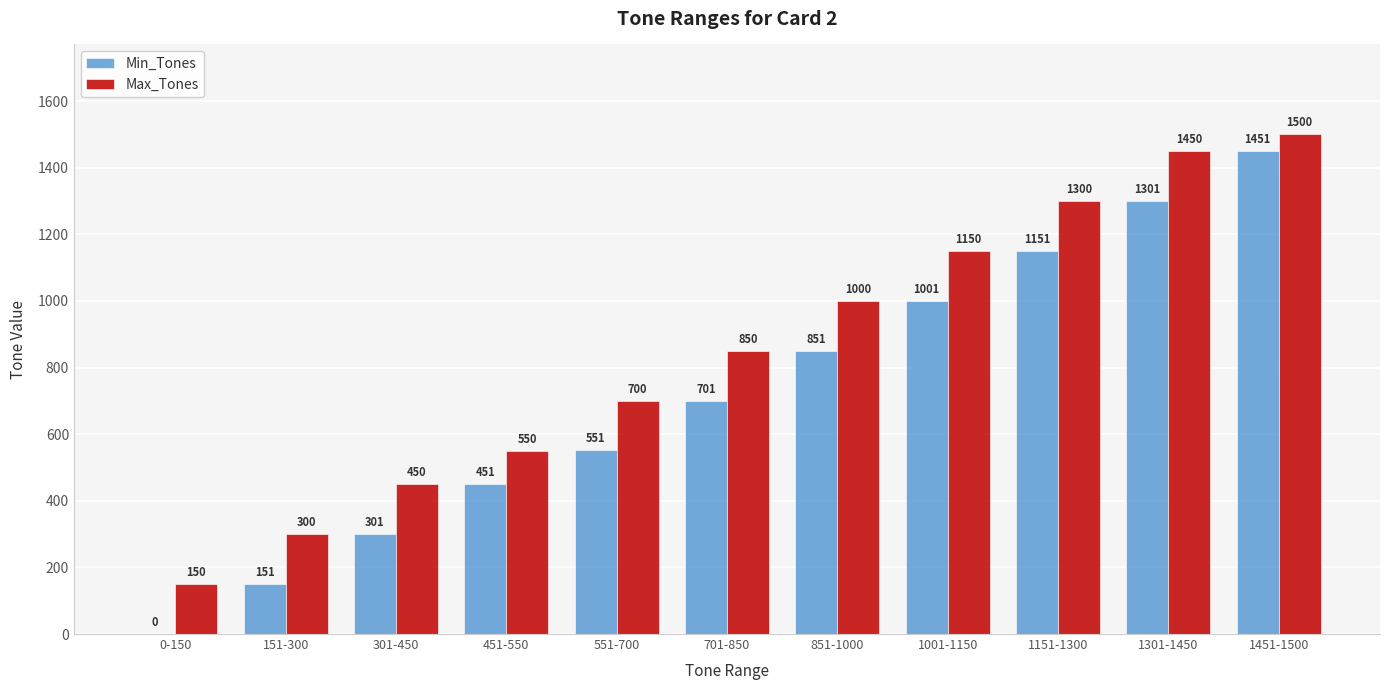

Where is Min_Tones nearest to the value 725?

701-850